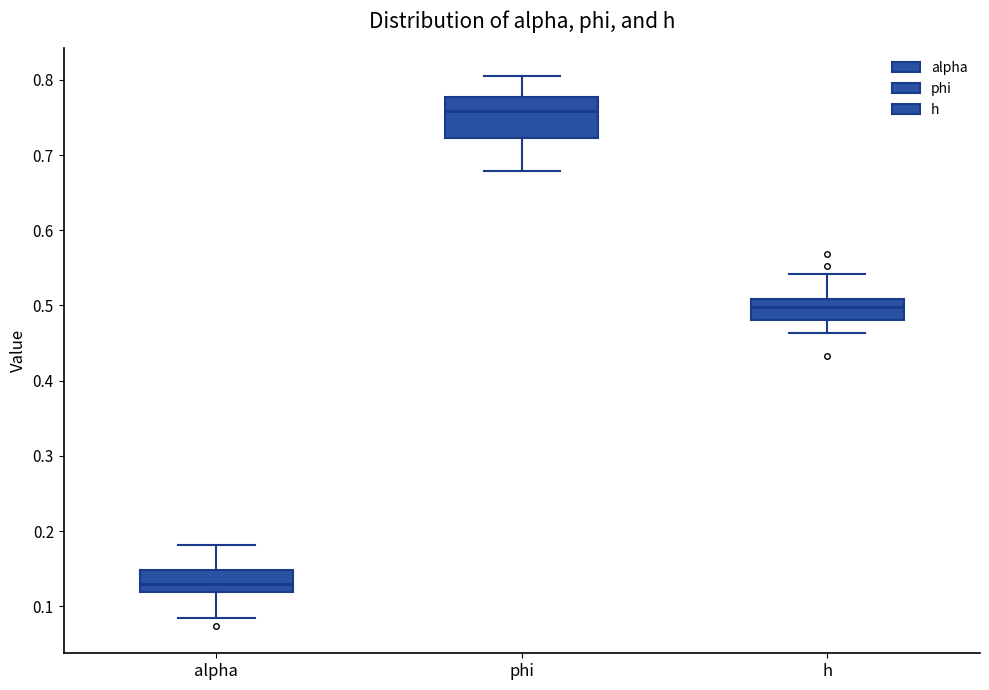

Reading left to right, transcribe this box plot: for each box, give where its median line is, the range the box spans, and where its two whiskers end, as read against the y-axis. The values are not printed on the chart, so give them approximately, as read against the axis.

alpha: median 0.13, box 0.12 to 0.15, whiskers 0.08 to 0.18
phi: median 0.76, box 0.72 to 0.78, whiskers 0.68 to 0.81
h: median 0.50, box 0.48 to 0.51, whiskers 0.46 to 0.54